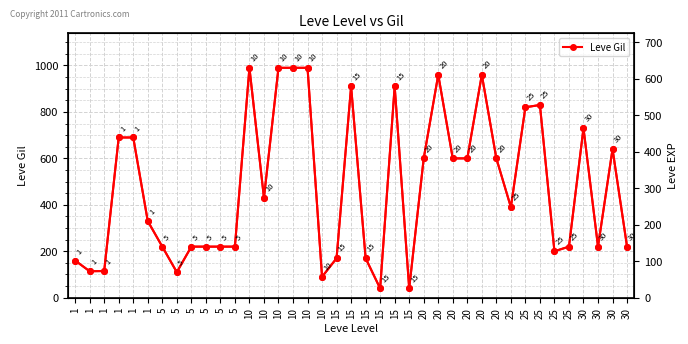

What is the total value across all series at 25?

426